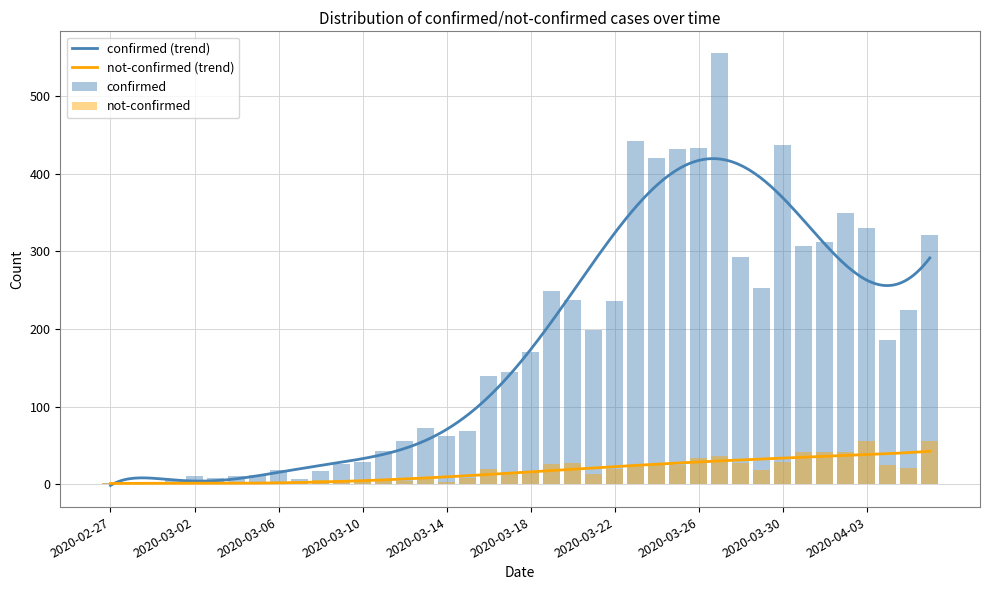

What is the difference between the maximum and second lowest values in the not-confirmed series?

56